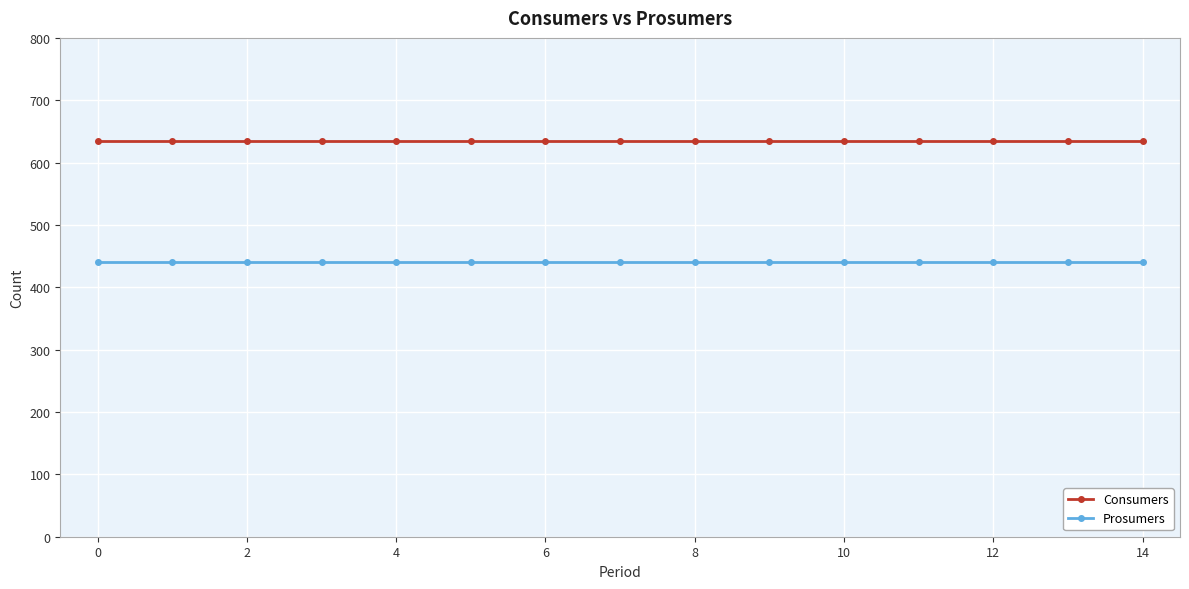

Which series has the largest total across all categories?

Consumers